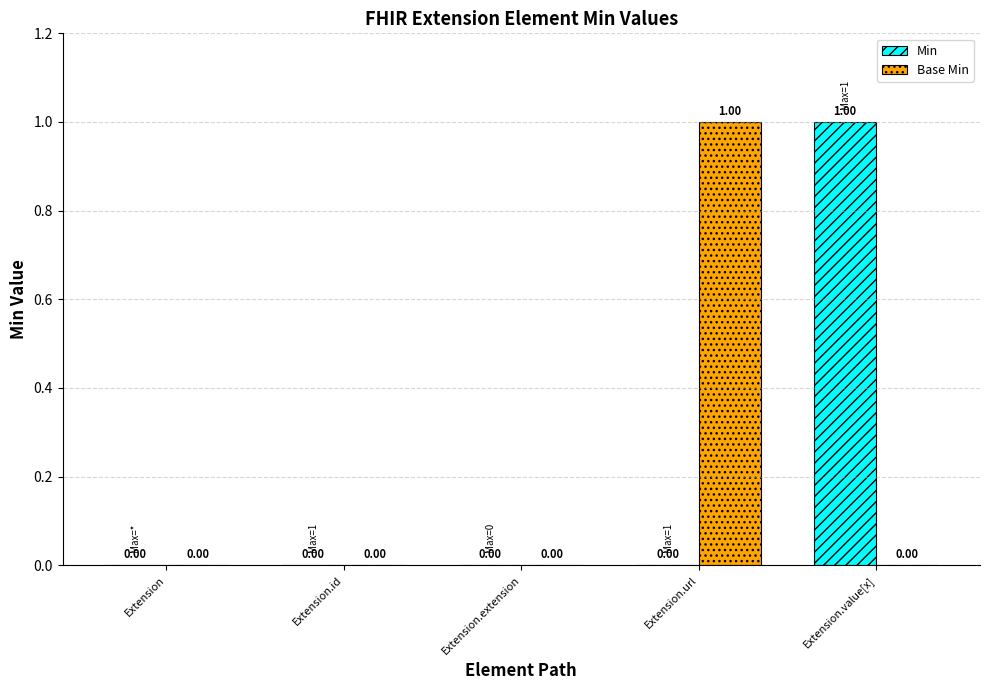

Reading right to left, list all the values displayed in this chart.

Min: Extension.value[x]=1	Extension.url=0	Extension.extension=0	Extension.id=0	Extension=0
Base Min: Extension.value[x]=0	Extension.url=1	Extension.extension=0	Extension.id=0	Extension=0